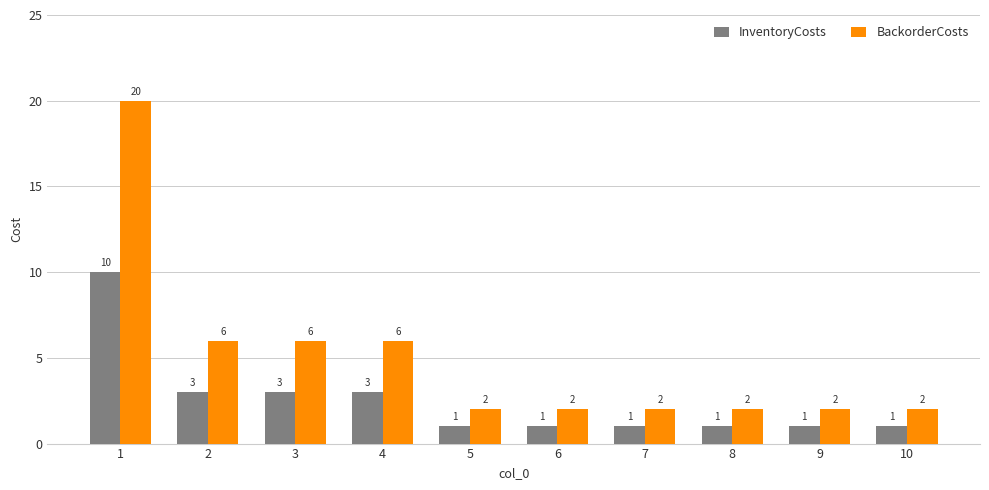

The BackorderCosts series shows 2 at 7. True or false?

True